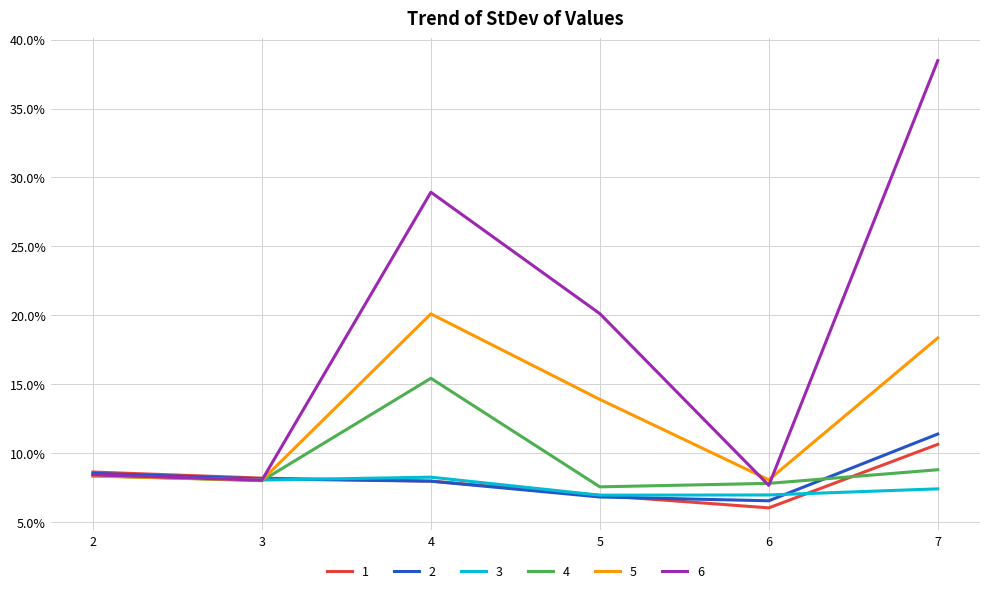

Does the chart have visible grid lines?

Yes